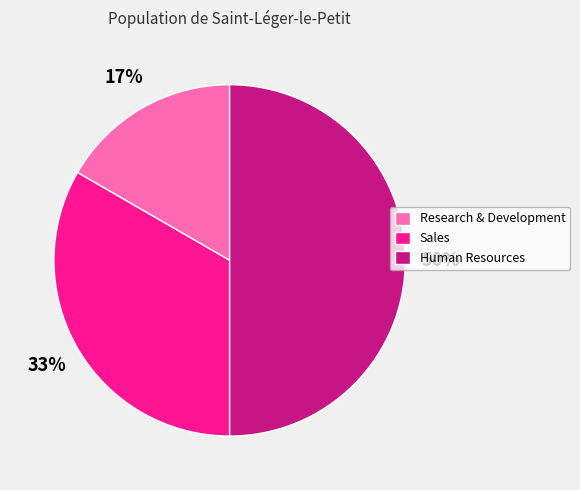

To the nearest percent, what is the difference between the largest and smallest slice percentages?

33%